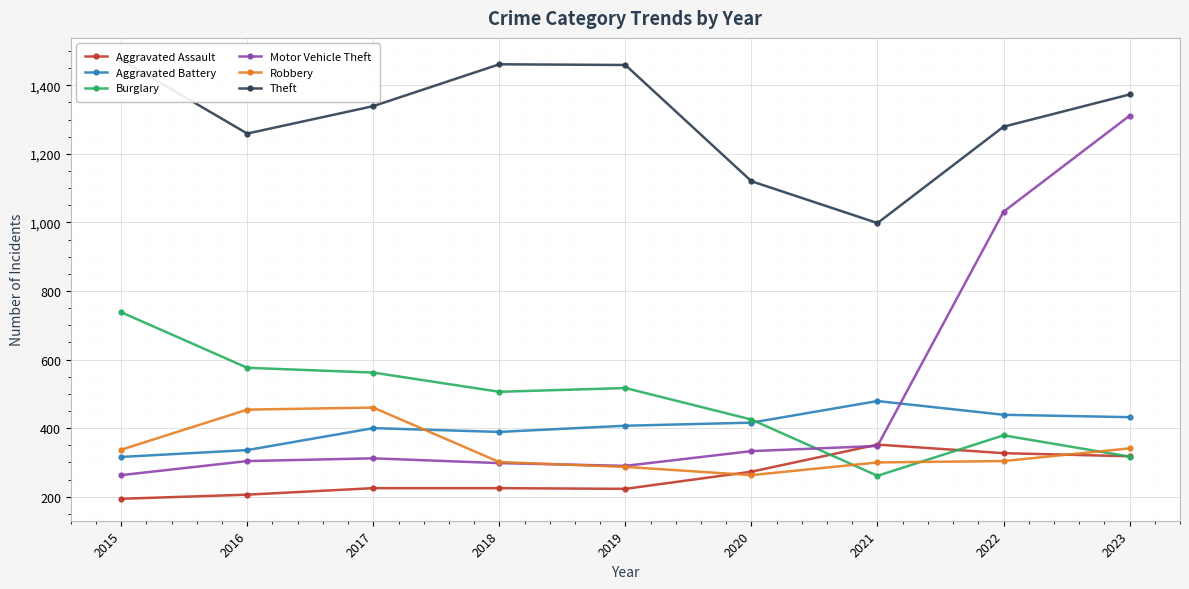

What is the total value across all series at 2015?

3322